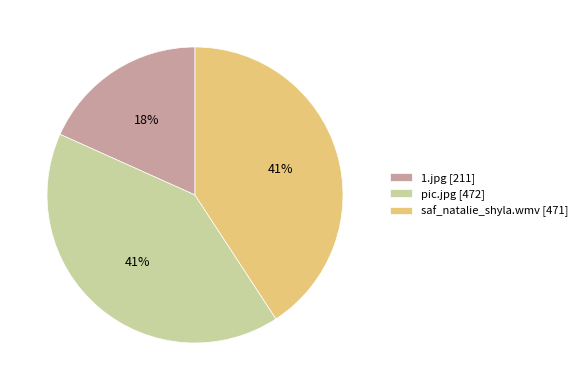

To the nearest percent, what portion does pic.jpg represent?

41%